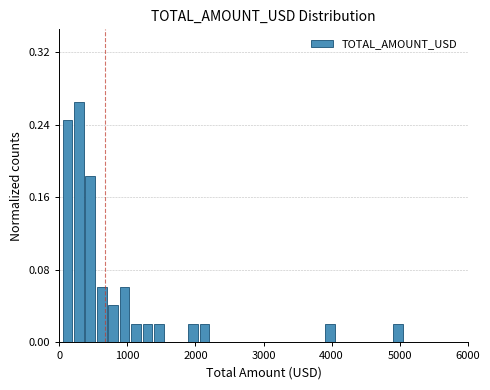

Around what value on the x-axis is the tallest bar? Give the approximate position of its centre, as read against the axis.

300